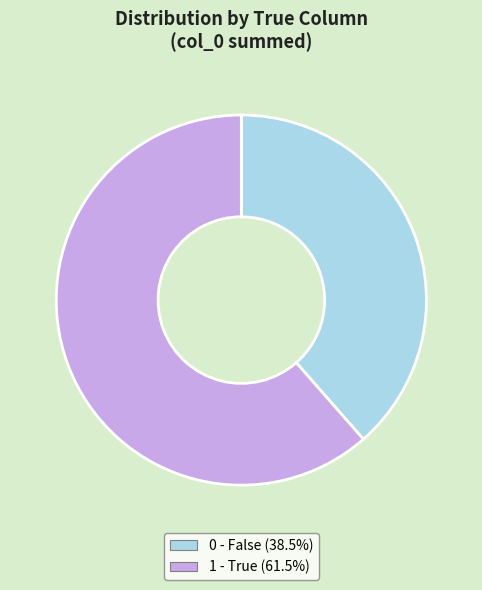

Is there a majority slice in this chart?

Yes